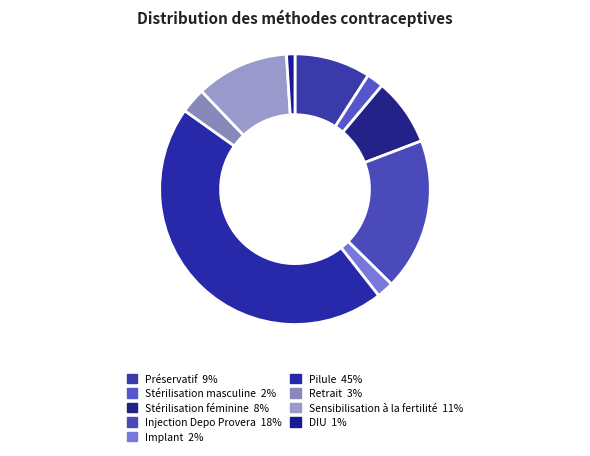

What is the largest slice in the pie chart?

Pilule